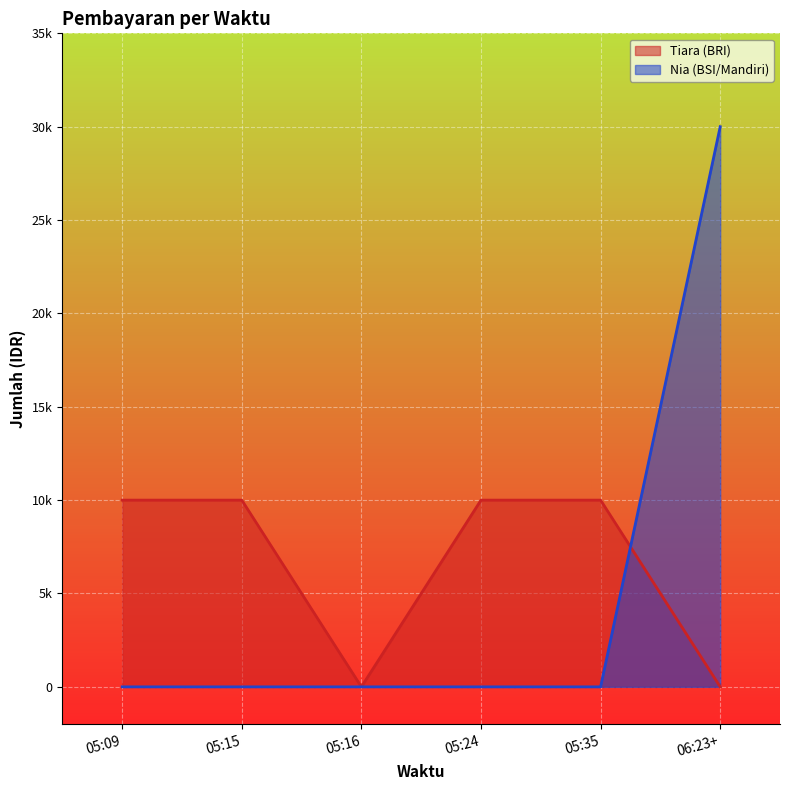

What position from the right is 05:16?

4